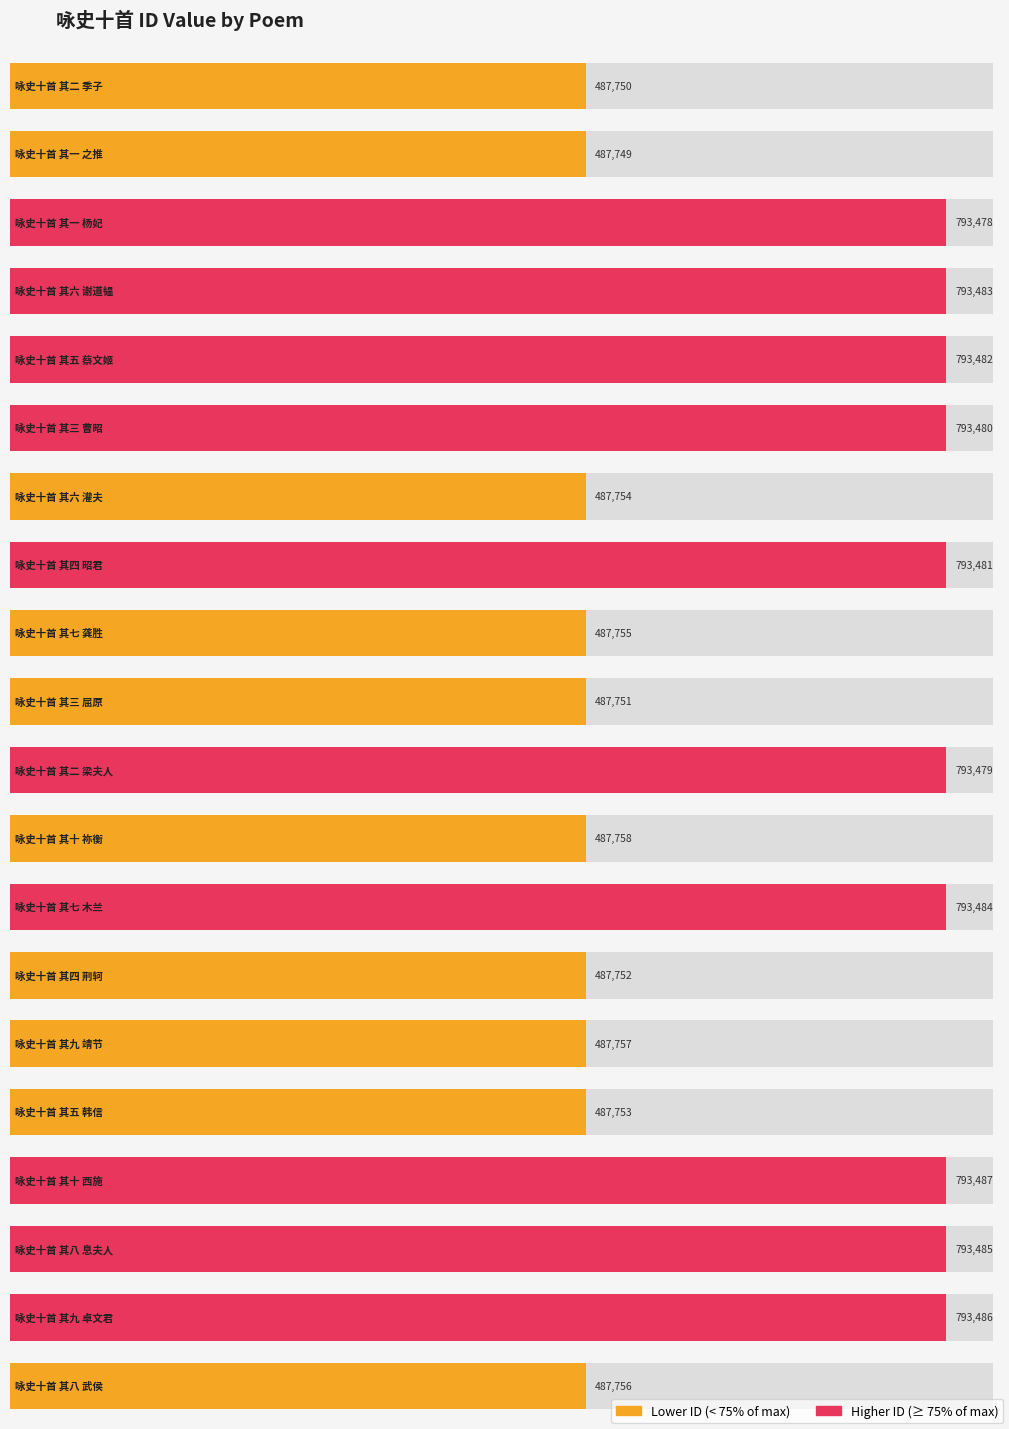

List the labels in order of value, largest first.

咏史十首 其十 西施, 咏史十首 其九 卓文君, 咏史十首 其八 息夫人, 咏史十首 其七 木兰, 咏史十首 其六 谢道韫, 咏史十首 其五 蔡文姬, 咏史十首 其四 昭君, 咏史十首 其三 曹昭, 咏史十首 其二 梁夫人, 咏史十首 其一 杨妃, 咏史十首 其十 祢衡, 咏史十首 其九 靖节, 咏史十首 其八 武侯, 咏史十首 其七 龚胜, 咏史十首 其六 灌夫, 咏史十首 其五 韩信, 咏史十首 其四 荆轲, 咏史十首 其三 屈原, 咏史十首 其二 季子, 咏史十首 其一 之推